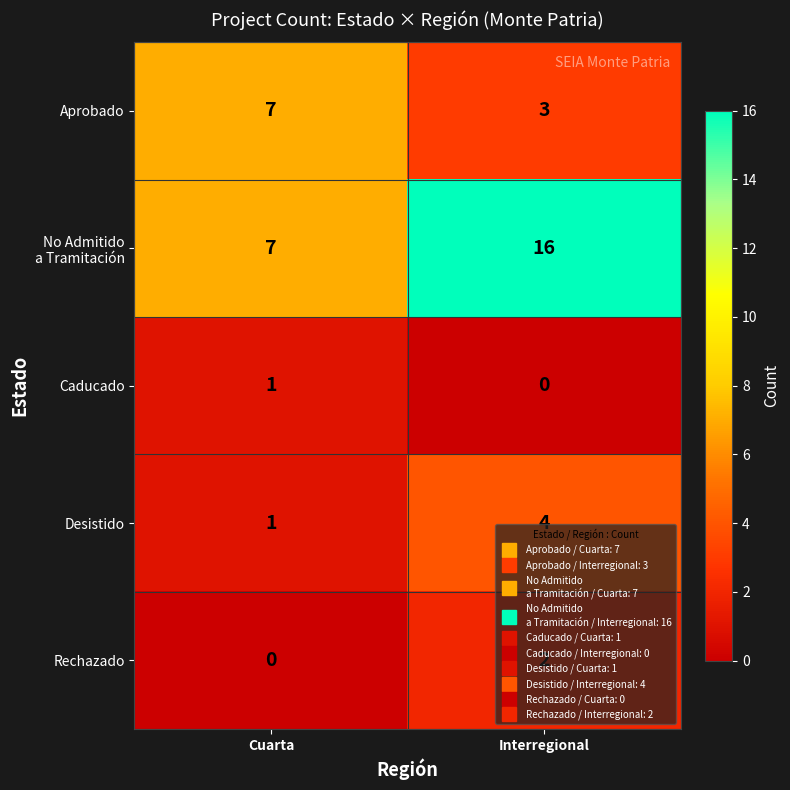

What is the difference between the maximum and minimum values in the Desistido series?

3